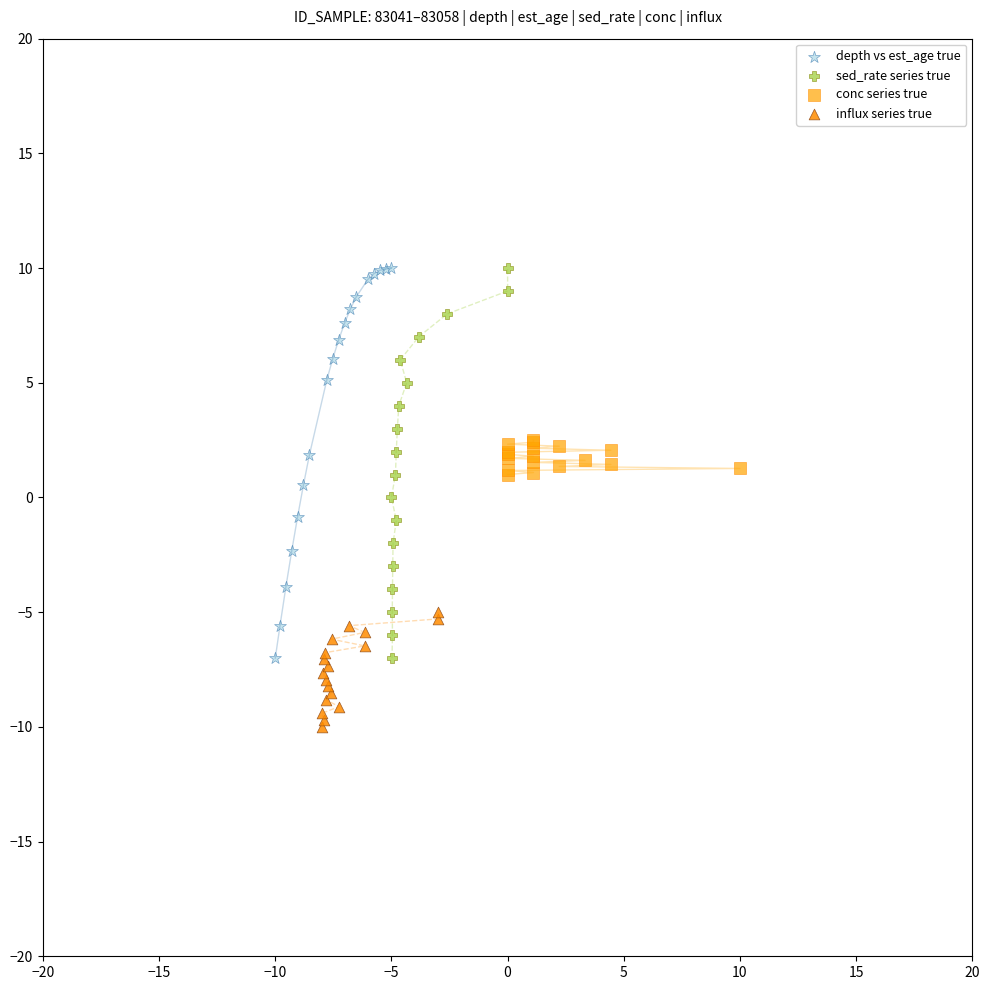

Which series contains the lowest Y value?

influx series true